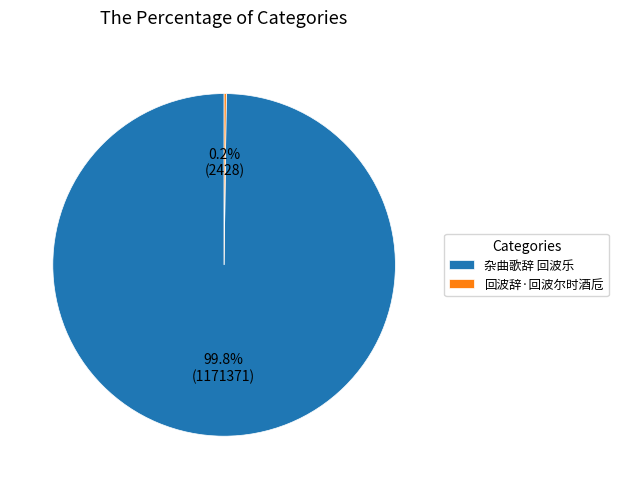

Which category accounts for the majority?

杂曲歌辞 回波乐